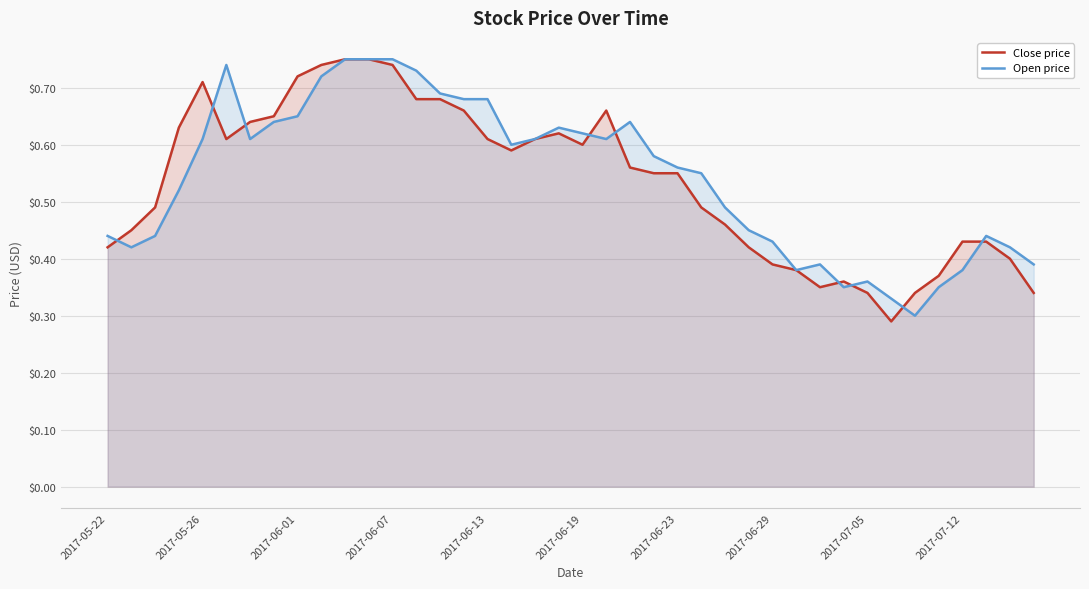

Which series ends up on top after the final intersection of Open price and Close price?

Open price